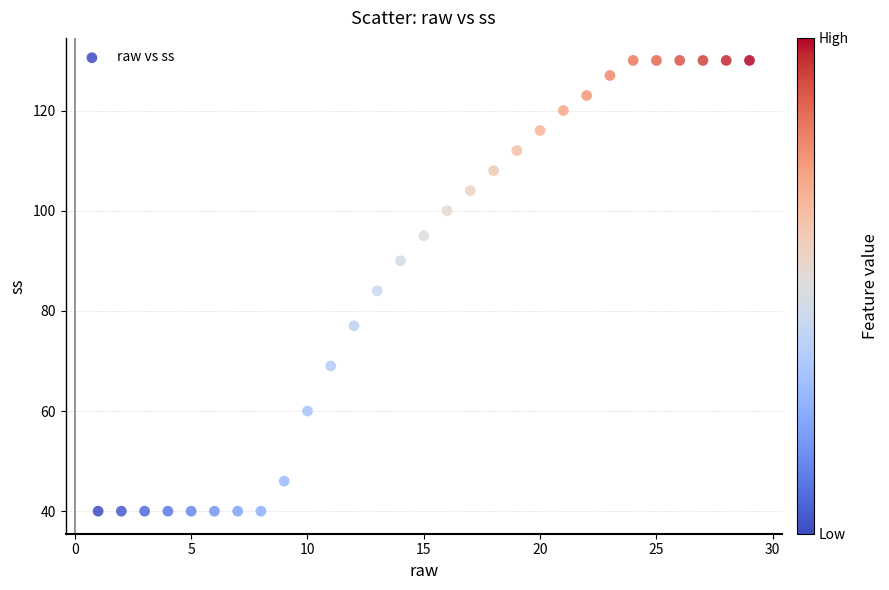

What Y value in the scatter plot is closest to 85?

84